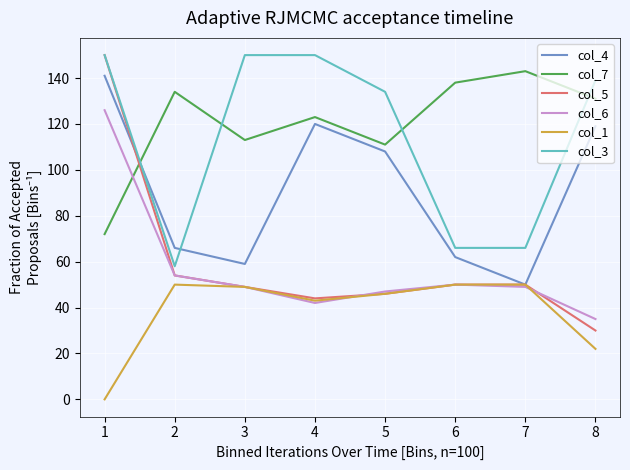

The value of col_6 at 7 is 11. True or false?

False